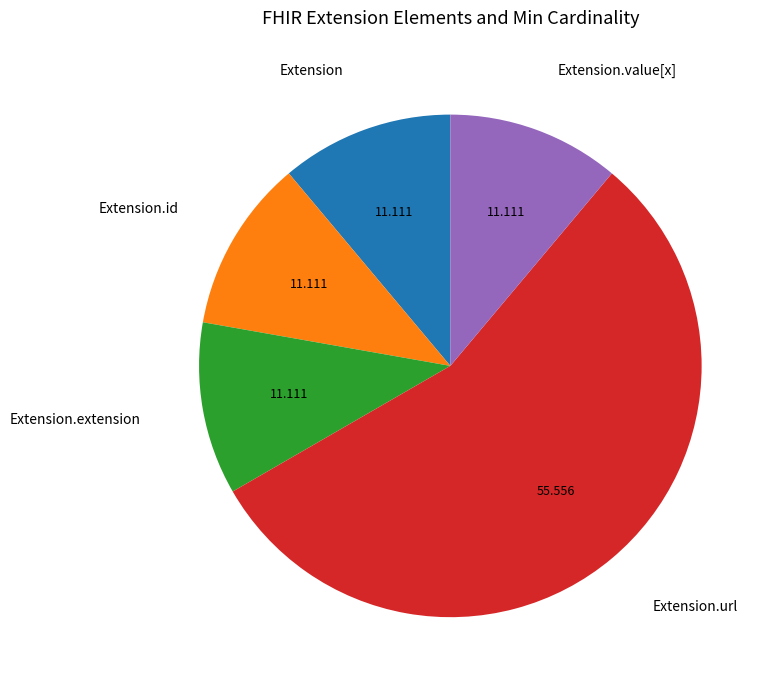

How many segments does this pie chart have?

5